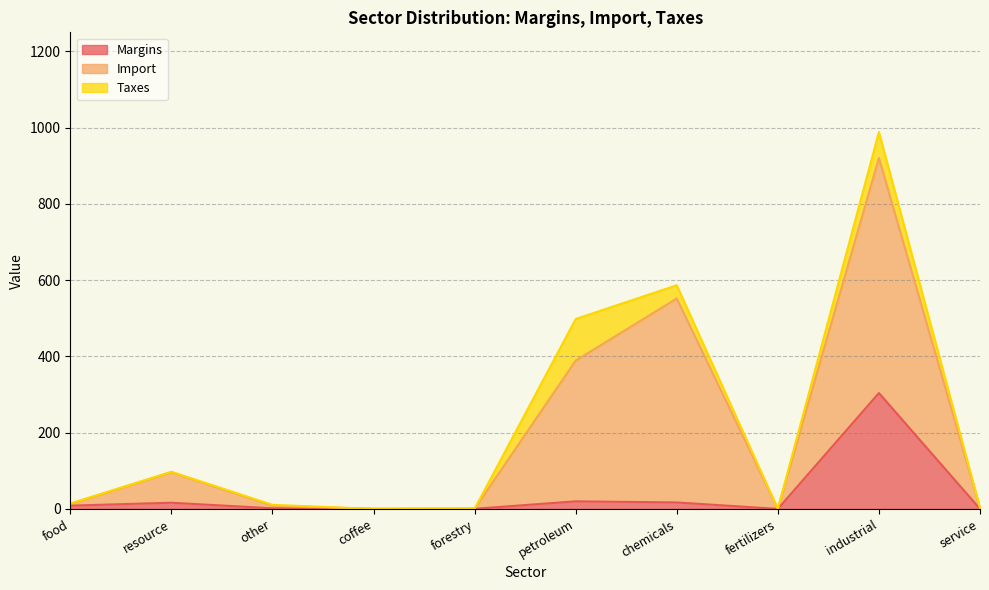

Where does the Import series first go above 14?

food